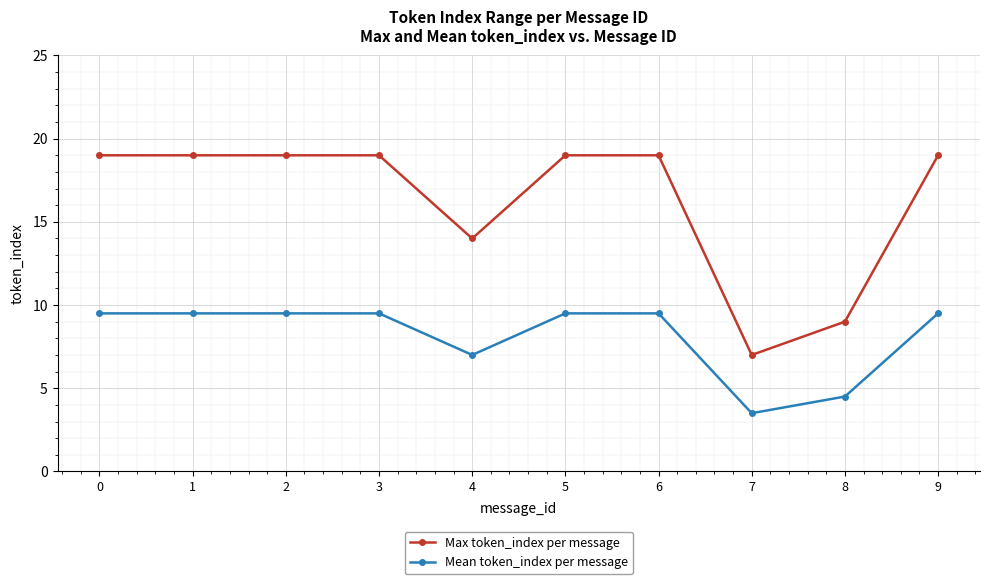

Is the value of Max token_index per message at 0 greater than the value of Mean token_index per message at 9?

Yes